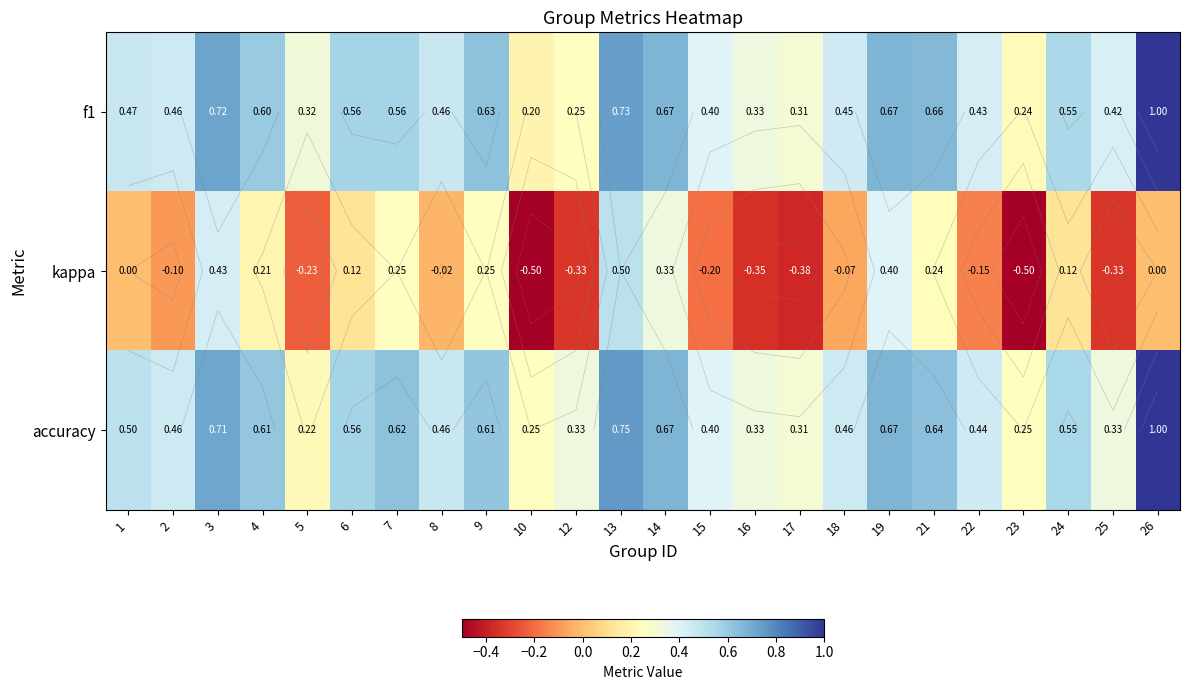

What is the total value across all series at 15?

0.6